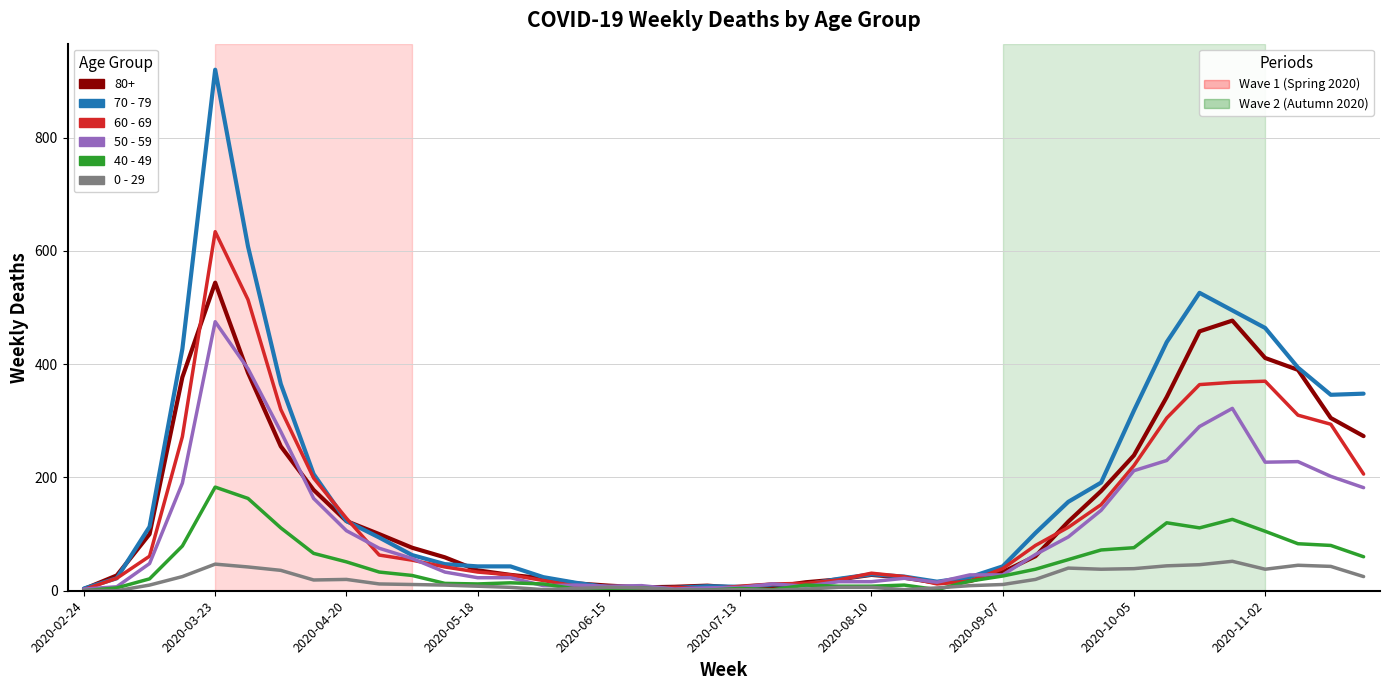

What is the maximum value shown in the chart?

920